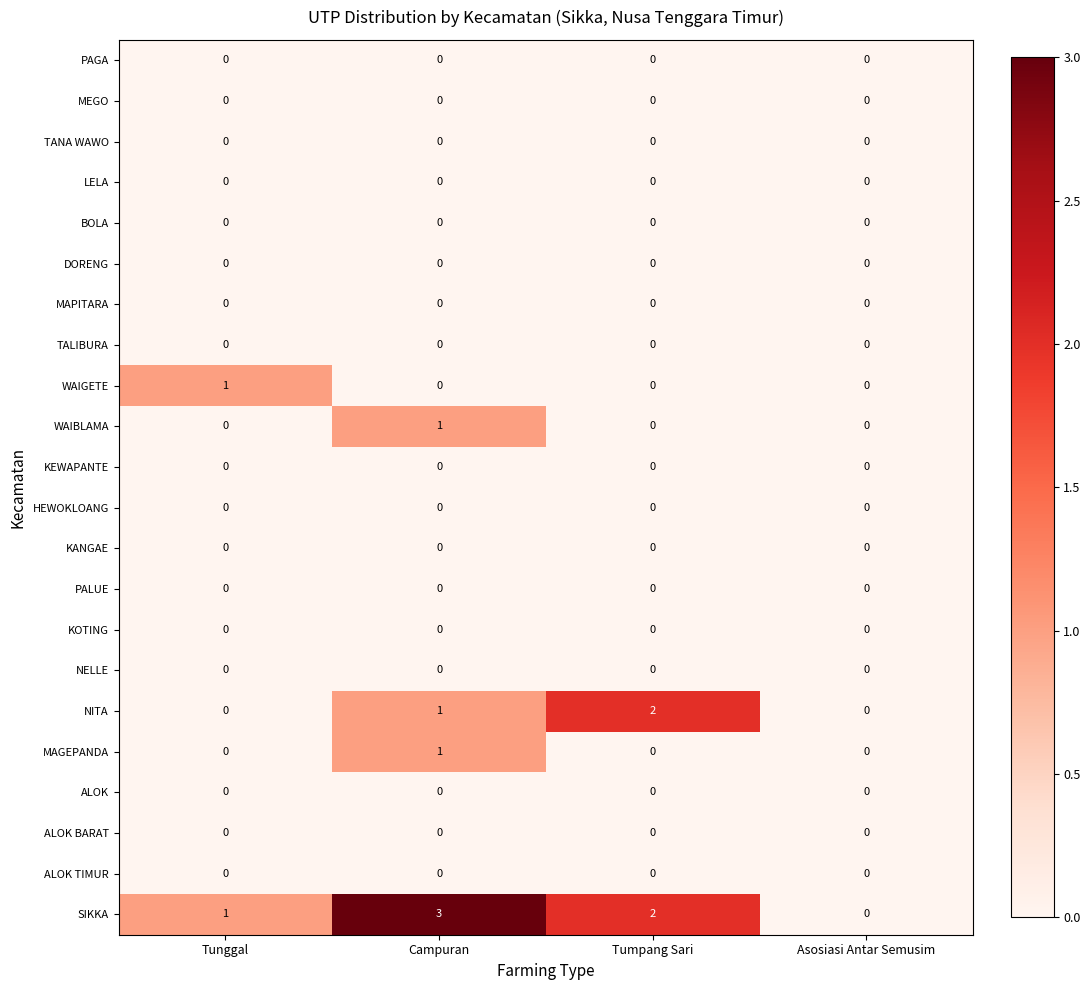

Which label corresponds to the largest value in the chart?

Campuran